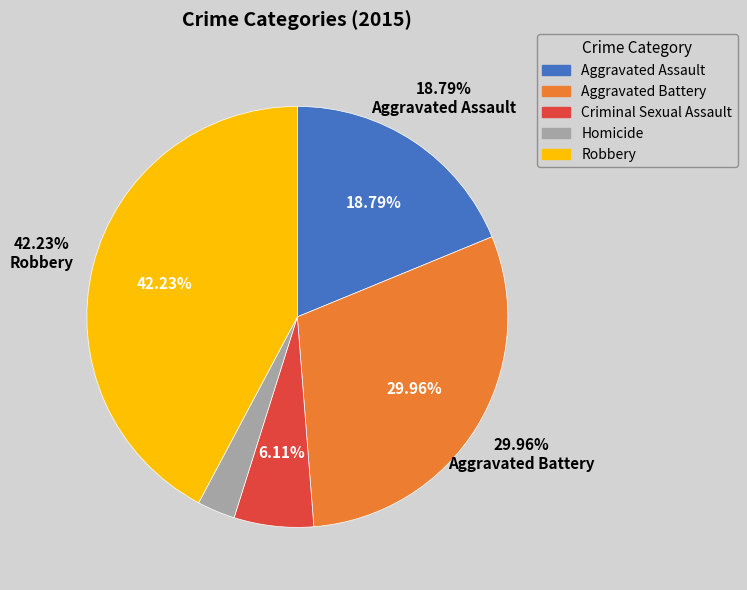

Is the sum of Aggravated Assault and Robbery greater than half?

Yes